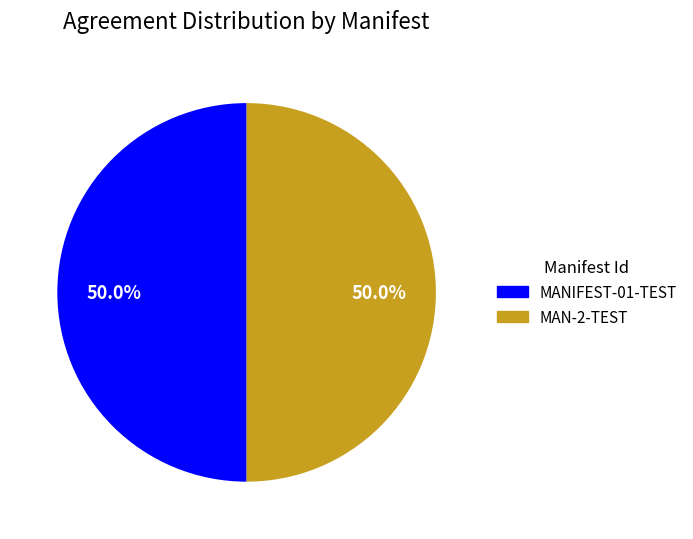

What percentage is the MANIFEST-01-TEST slice, to the nearest percent?

50%